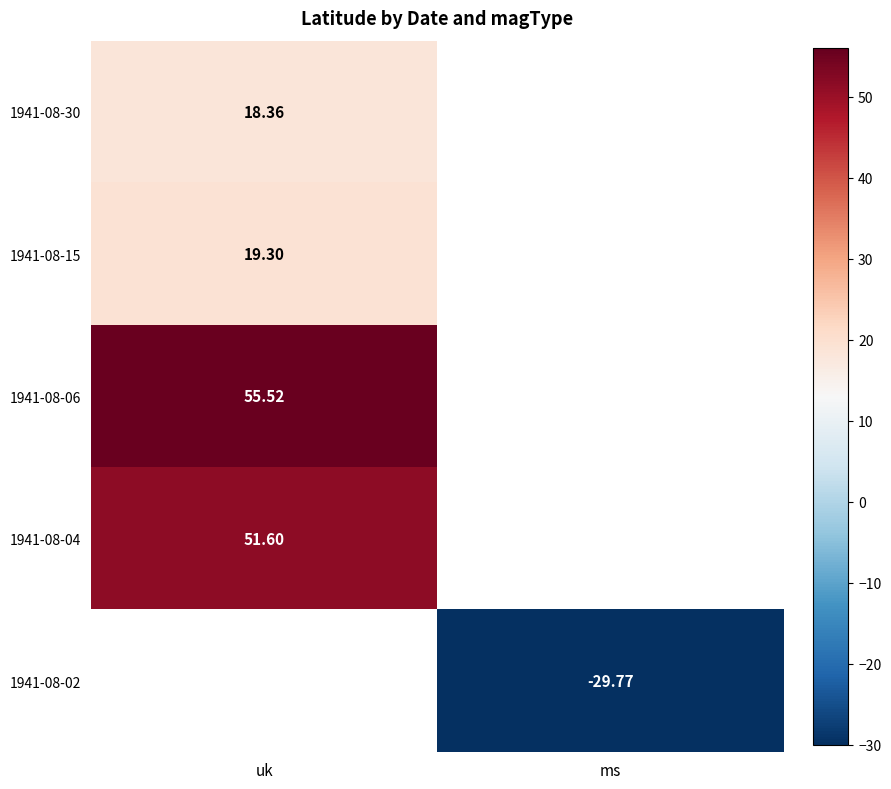

The value of 1941-08-06 at uk is 55.5. True or false?

True